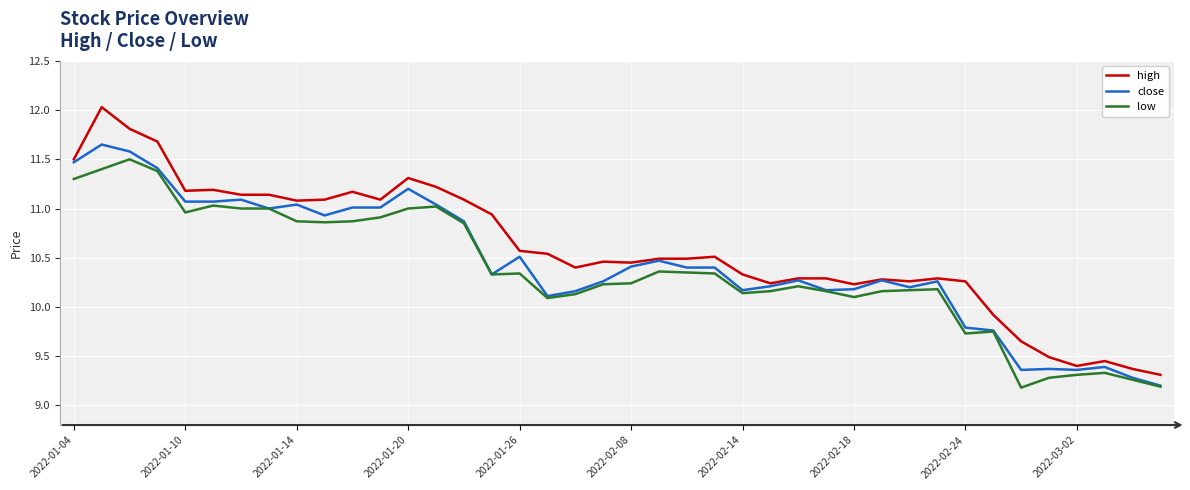

Which series has the largest range (max minus min)?

high